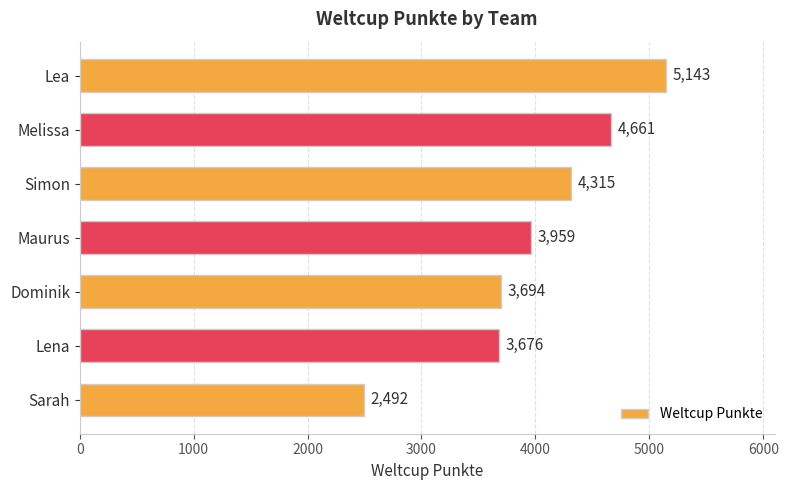

Reading bottom to top, list all the values displayed in this chart.

Sarah=2492	Lena=3676	Dominik=3694	Maurus=3959	Simon=4315	Melissa=4661	Lea=5143